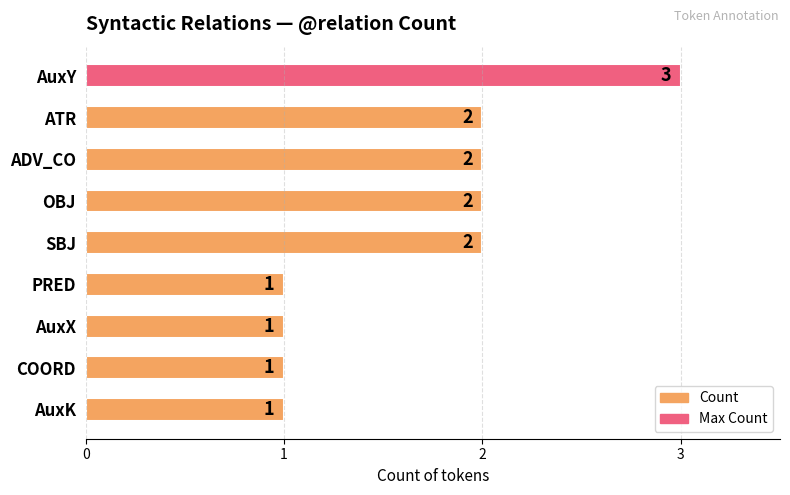

Reading bottom to top, list all the values displayed in this chart.

1	1	1	1	2	2	2	2	3